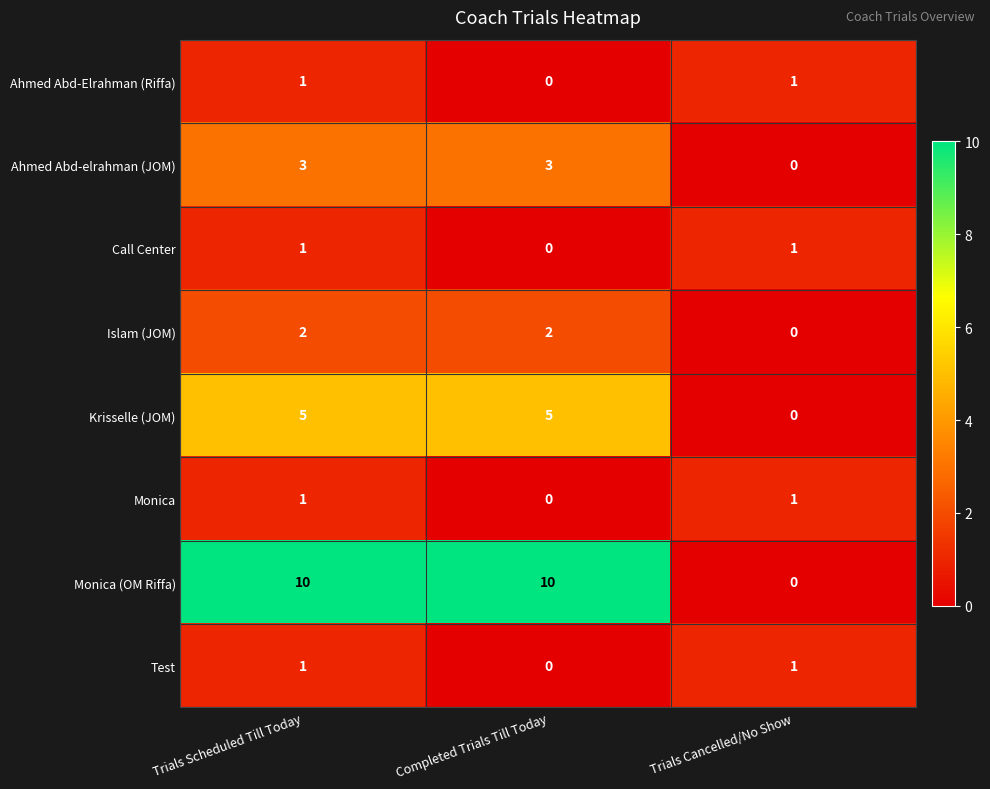

The Ahmed Abd-Elrahman (Riffa) series shows 1 at Trials Scheduled Till Today. True or false?

True